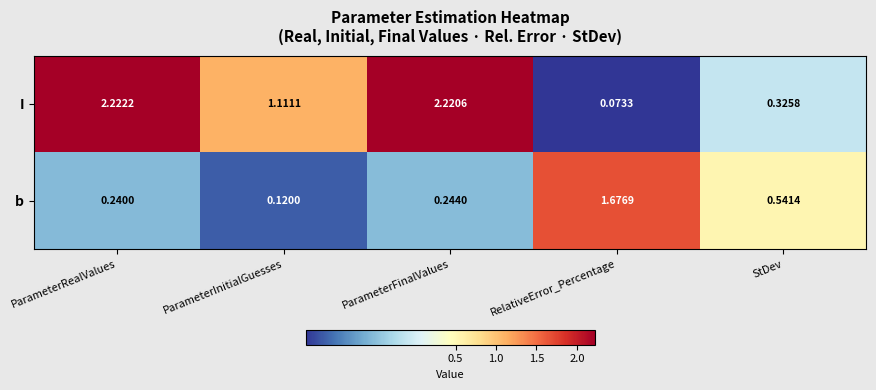

What is the spread (max minus min) of values at ParameterFinalValues?

2.0